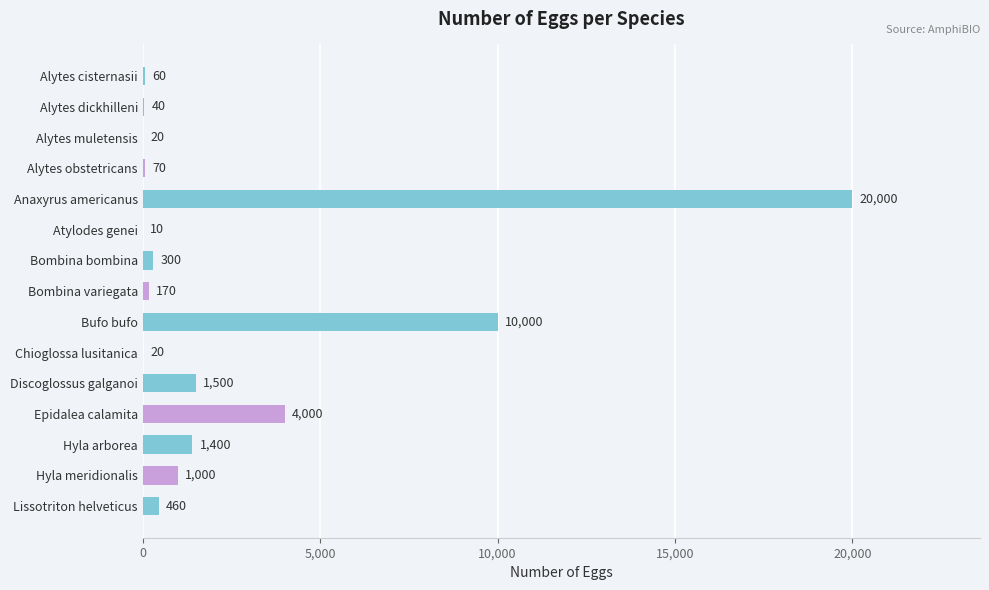

Count the number of categories in the chart.

15